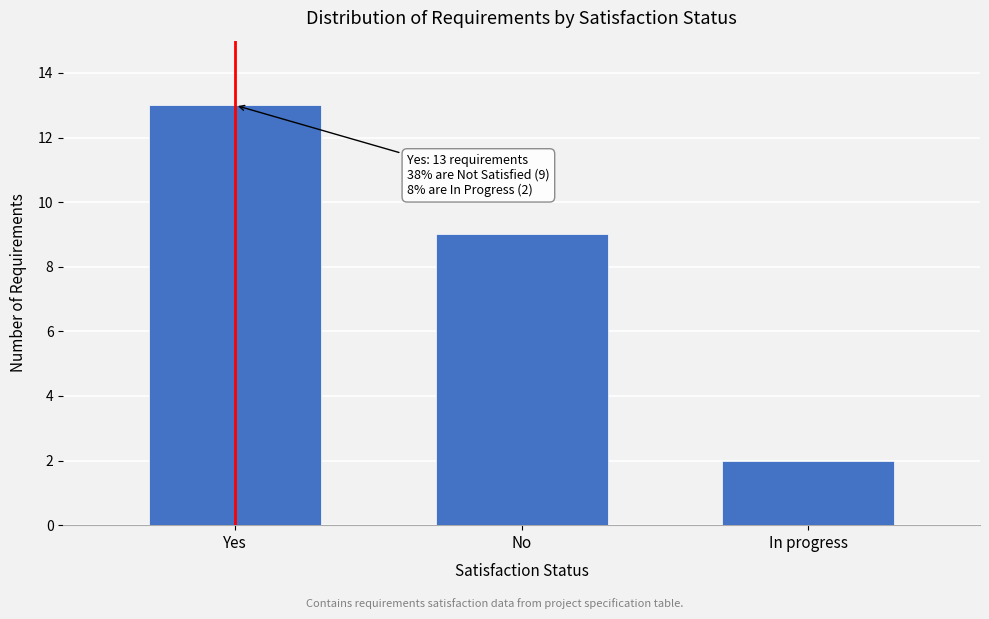

Reading left to right, list all the values displayed in this chart.

Yes=13	No=9	In progress=2